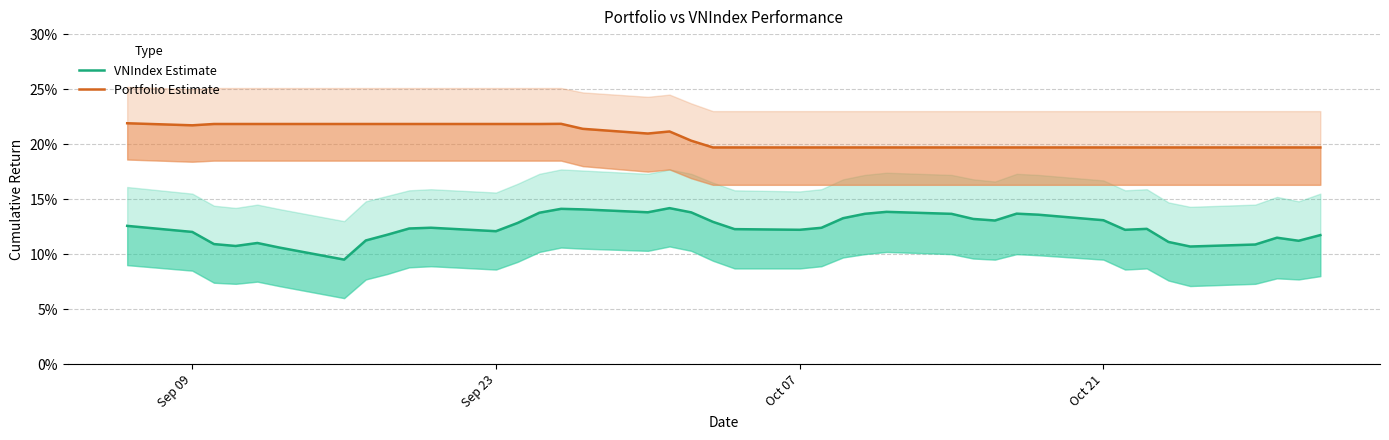

Count the Portfolio Estimate values in the range 0 to 1.

40